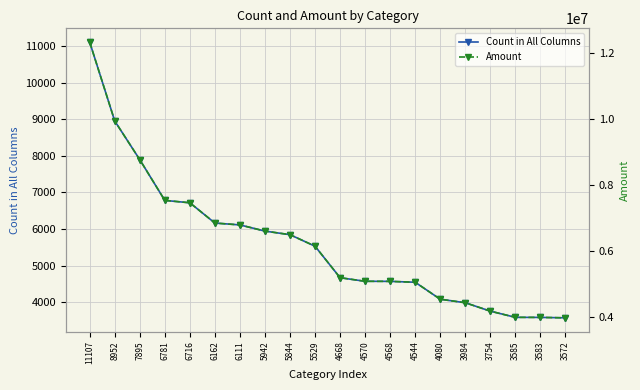

Rank the series by their maximum value, from lowest to highest.

Count in All Columns, Amount